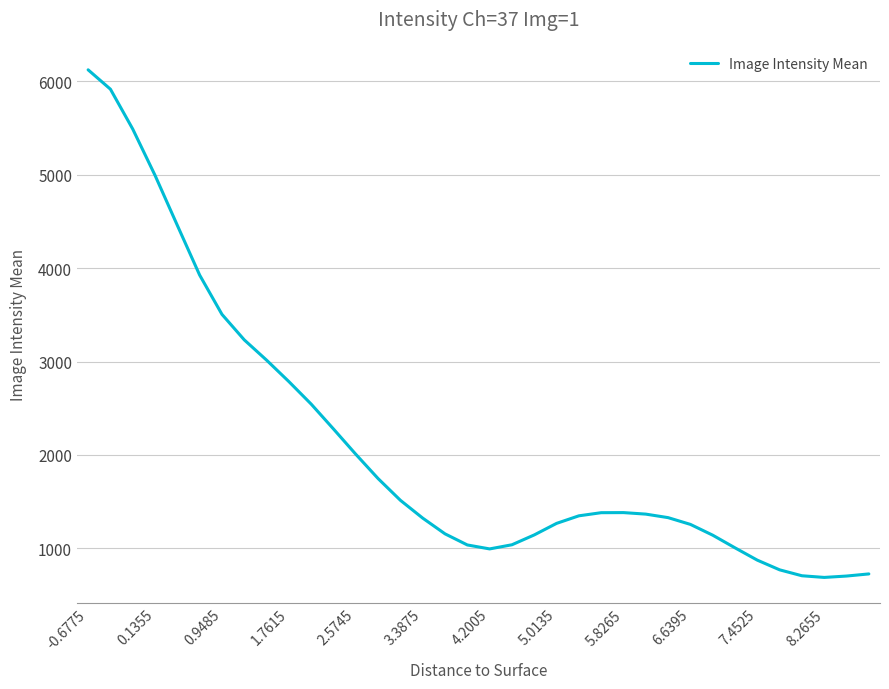

What is the greatest value displayed?

6124.3